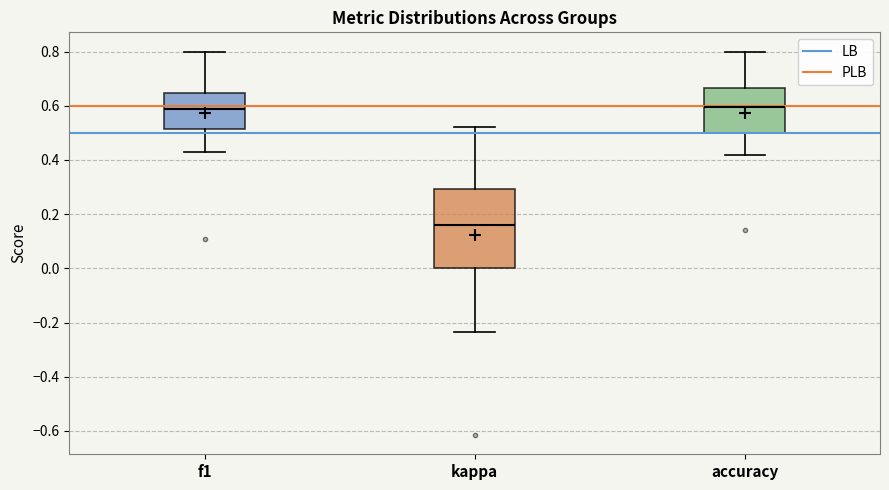

Reading left to right, transcribe this box plot: for each box, give where its median line is, the range the box spans, and where its two whiskers end, as read against the y-axis. The values are not printed on the chart, so give them approximately, as read against the axis.

f1: median 0.58, box 0.52 to 0.64, whiskers 0.42 to 0.80
kappa: median 0.16, box 0.00 to 0.30, whiskers -0.24 to 0.52
accuracy: median 0.60, box 0.50 to 0.66, whiskers 0.42 to 0.80